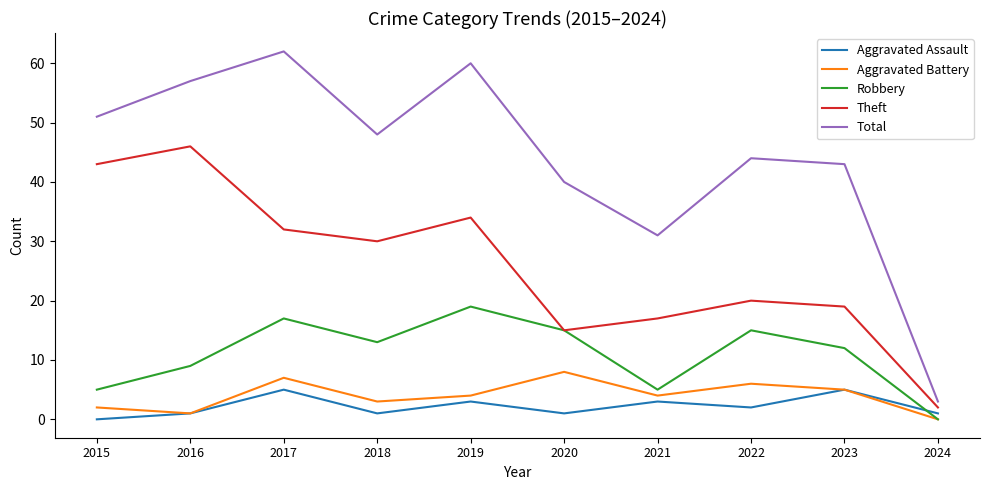

At which category does Total reach its first local peak?

2017